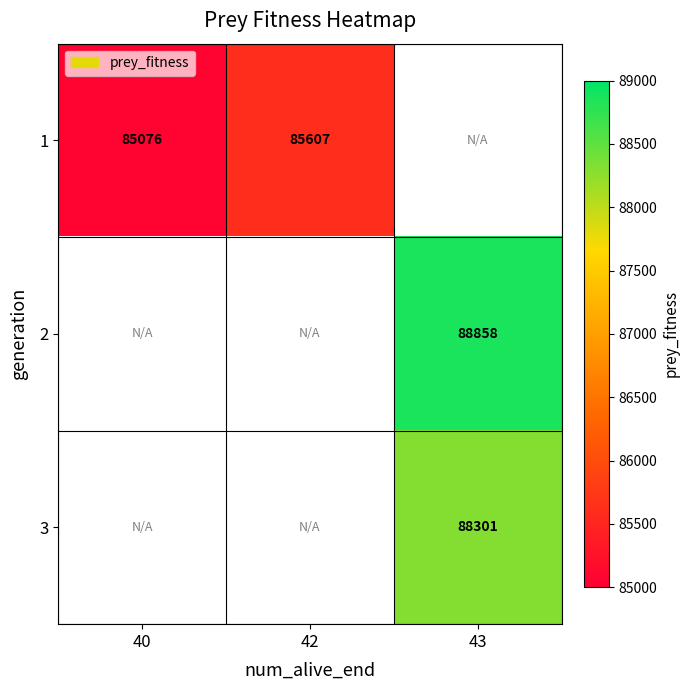

At how many categories does at least one series exceed 87356?

1